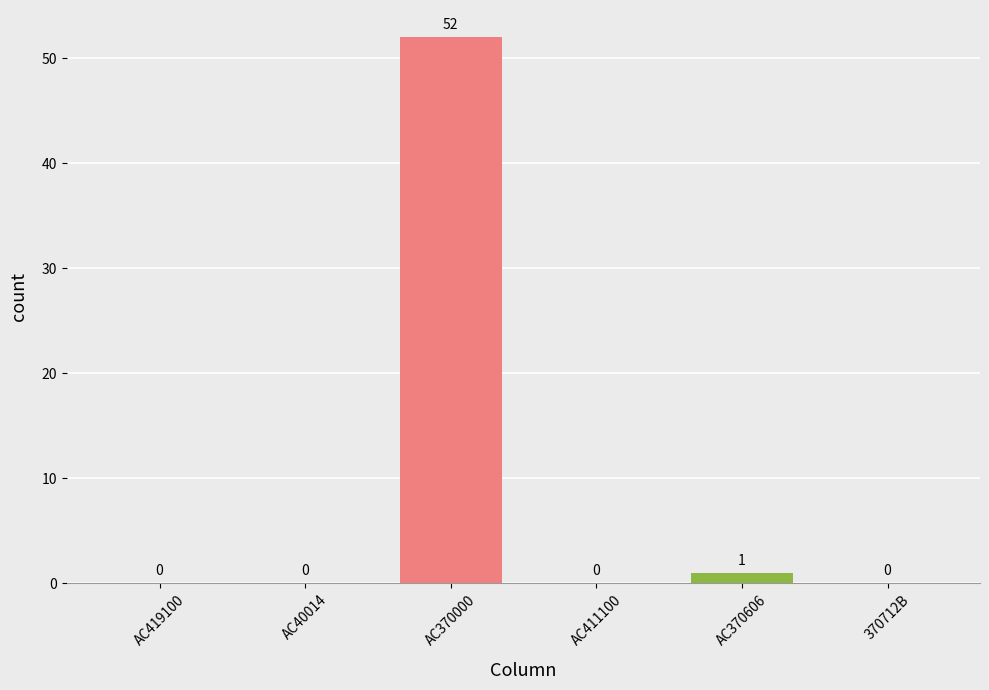

Reading right to left, what are all the values shown in this chart?

370712B=0	AC370606=1	AC411100=0	AC370000=52	AC40014=0	AC419100=0